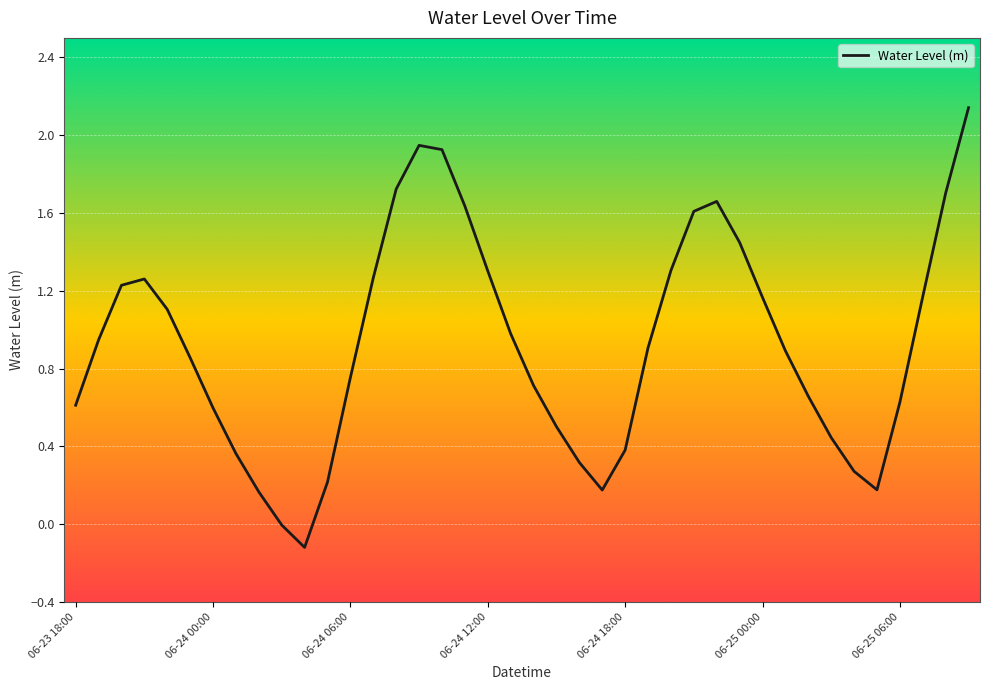

What is the difference between the maximum and minimum values?

2.3